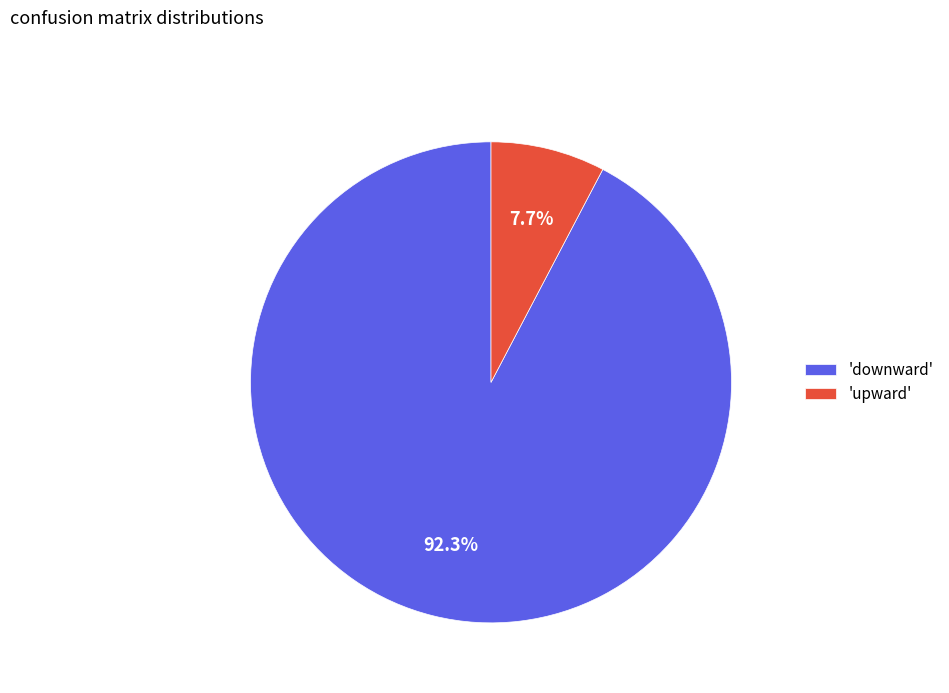

Is there any slice that represents more than half of the pie?

Yes